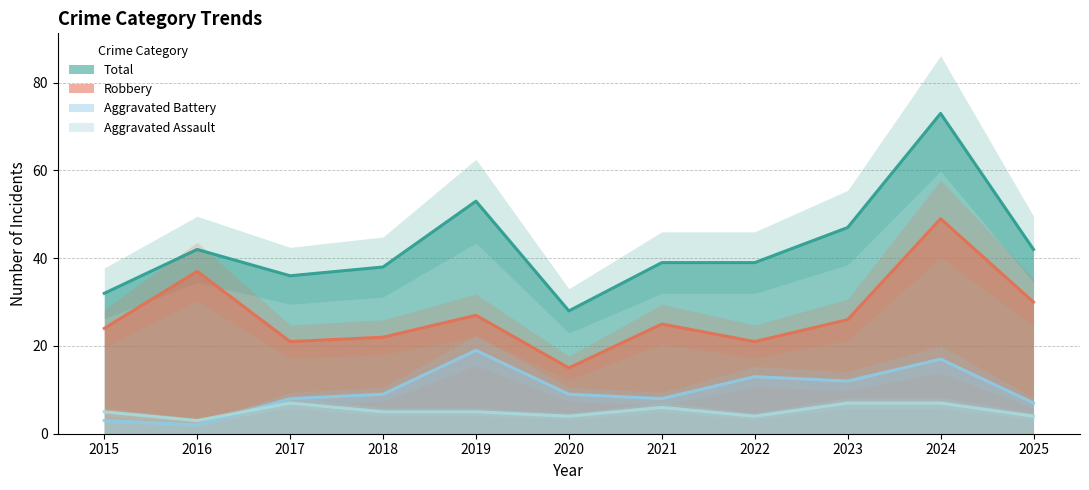

Rank the series at 2018 from highest to lowest value.

Total, Robbery, Aggravated Battery, Aggravated Assault